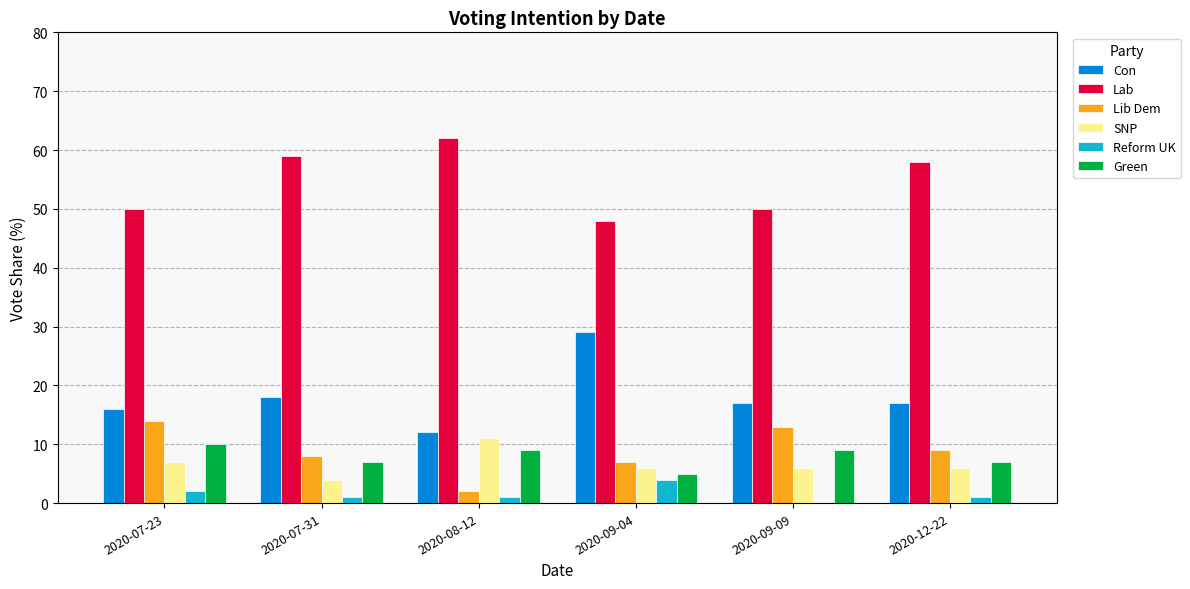

What is the highest value of the Con series?

29.0